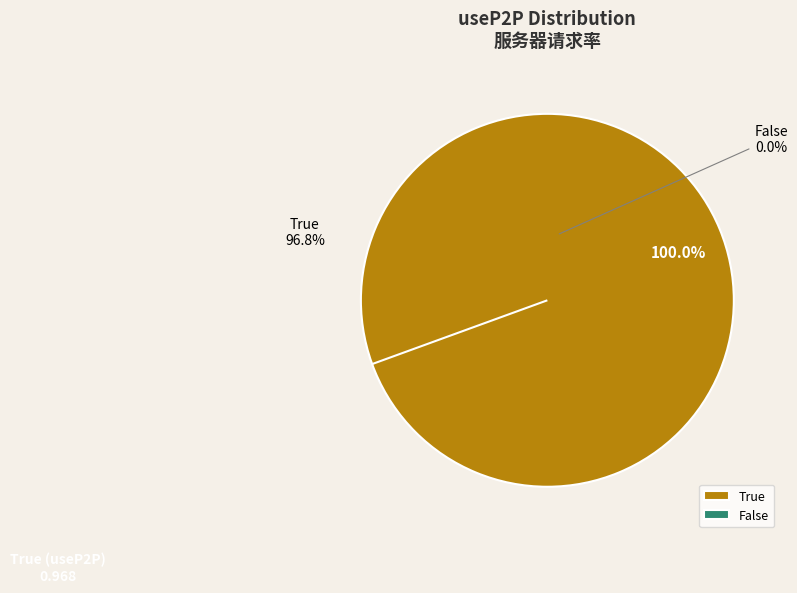

The True slice represents 100% of the pie. True or false?

True